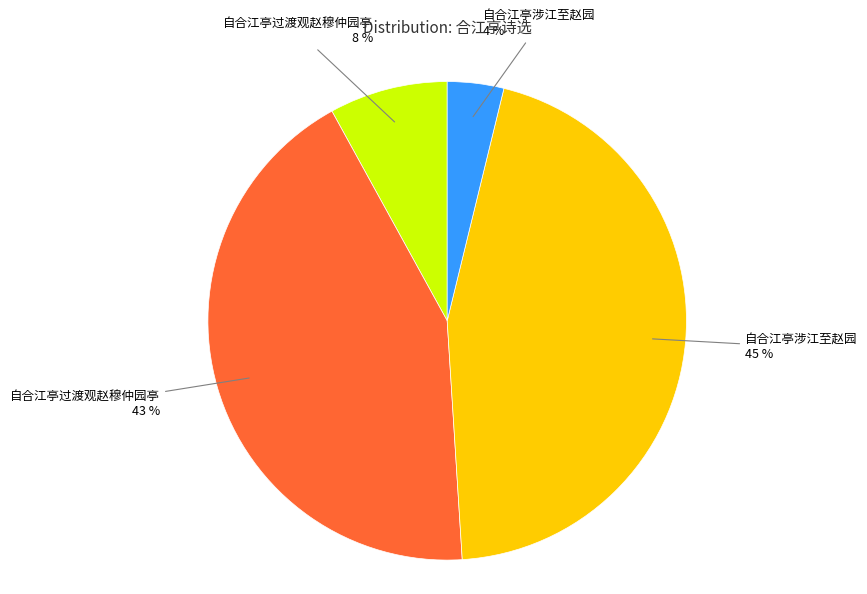

To the nearest percent, what is the difference between the largest and smallest slice percentages?

41%